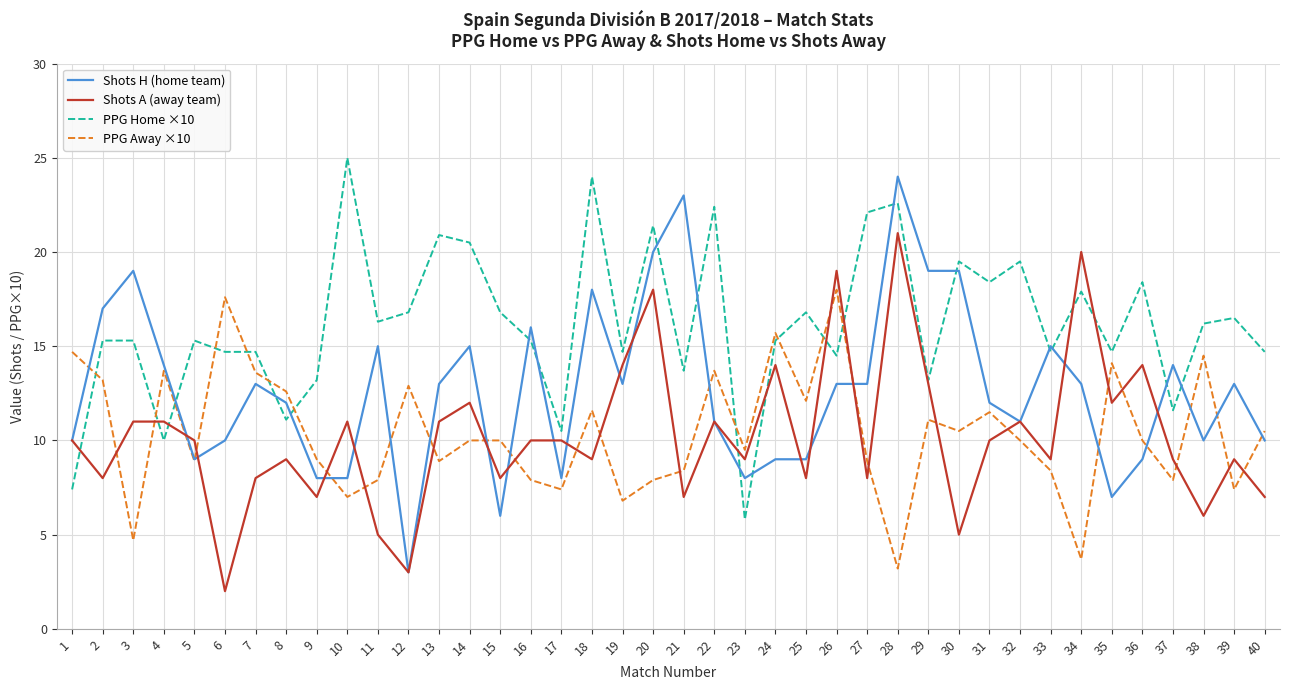

True or false: Shots H (home team) has a value of 15.0 at 33.

True